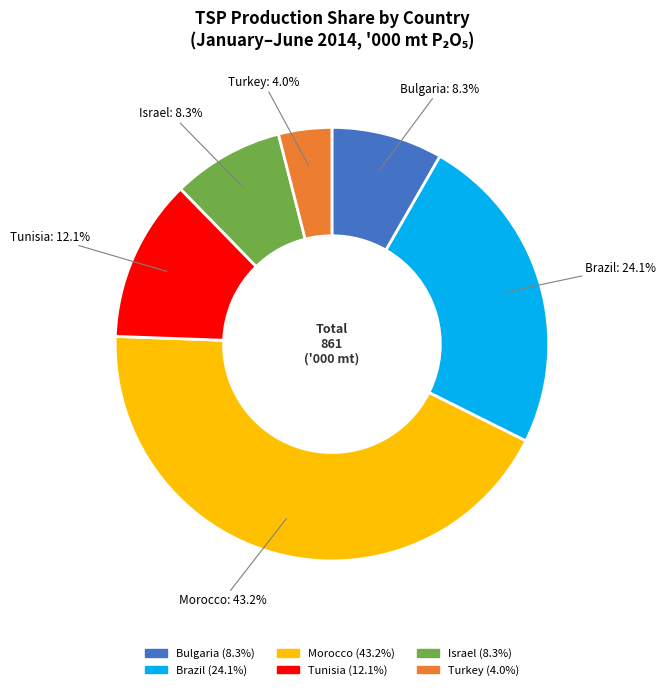

What percentage is the Israel slice, to the nearest percent?

8%